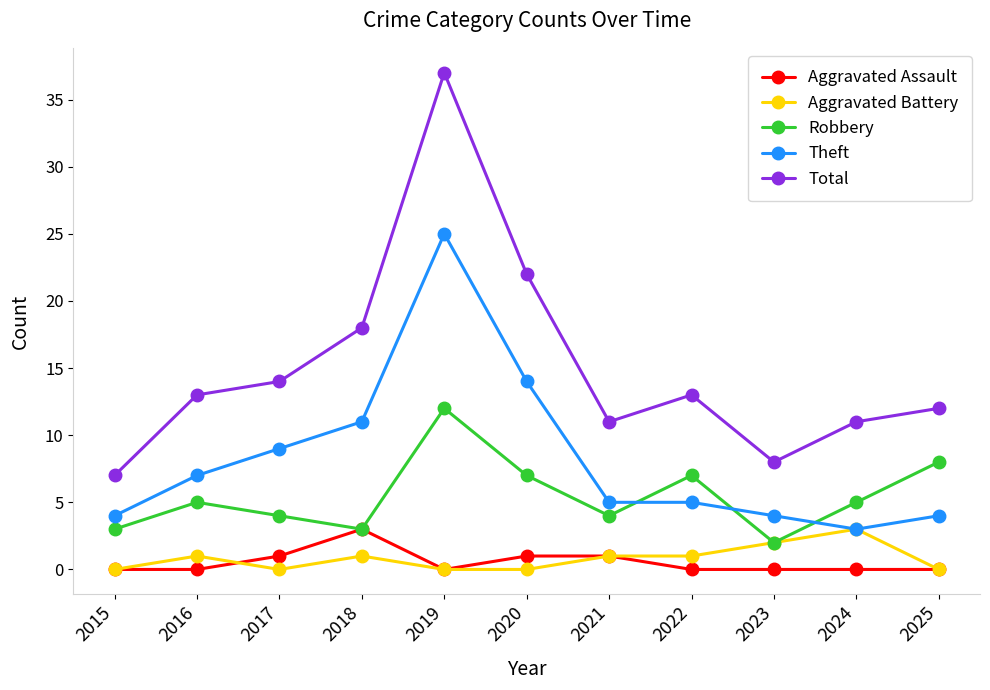

The value of Theft at 2022 is 5. True or false?

True